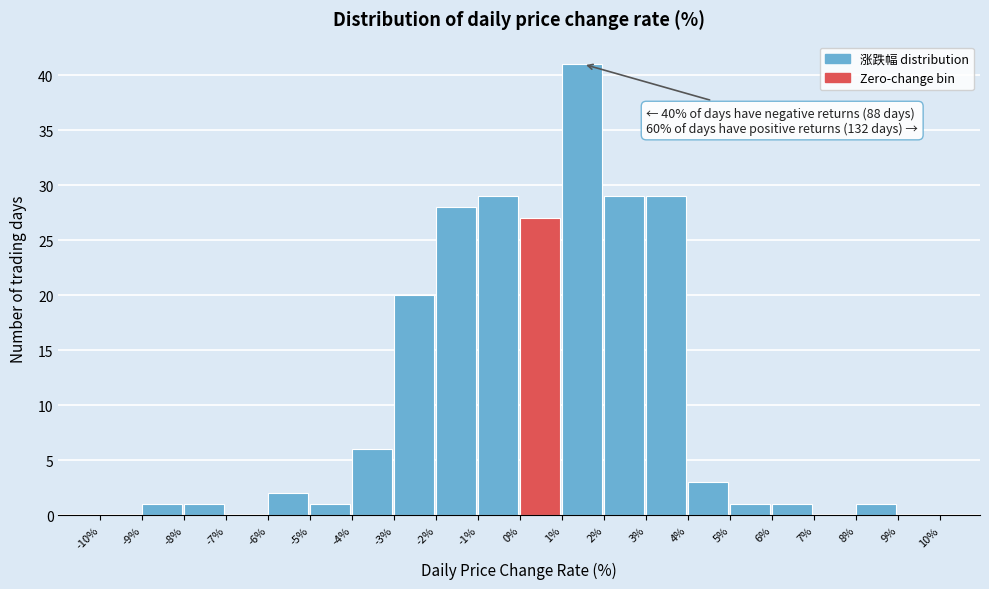

Over which range of the x-axis is the bar tallest?

1% to 2%